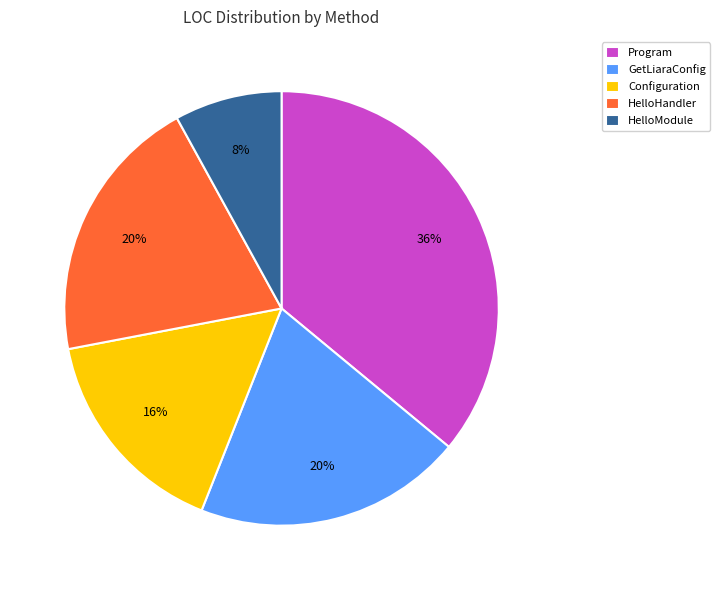

To the nearest percent, what is the difference between the largest and smallest slice percentages?

28%